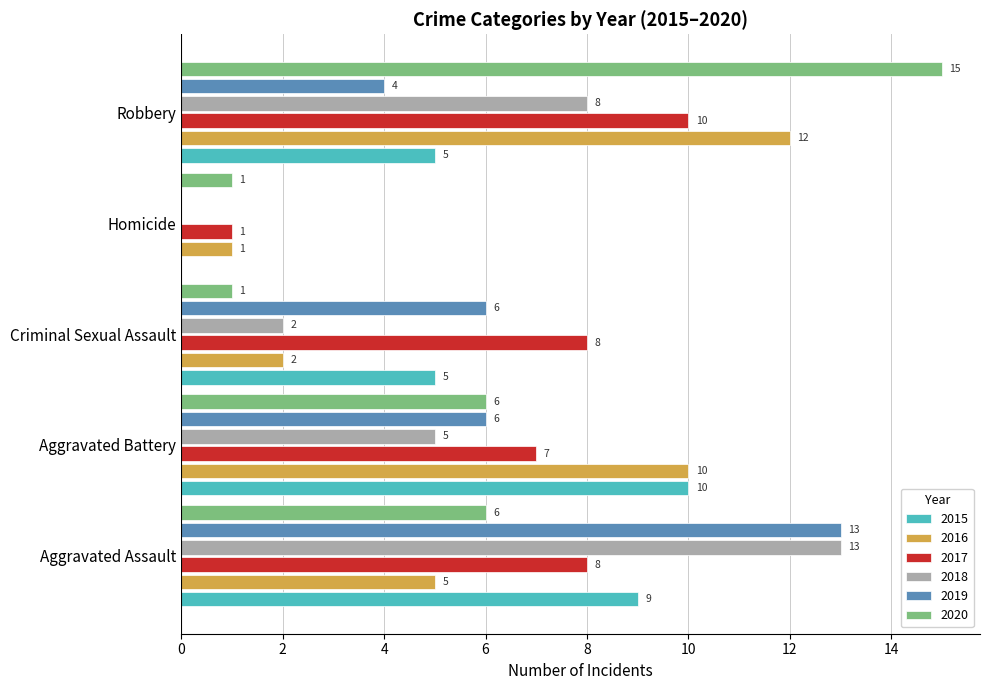

Between Criminal Sexual Assault and Homicide, which series saw the biggest shift?

2017